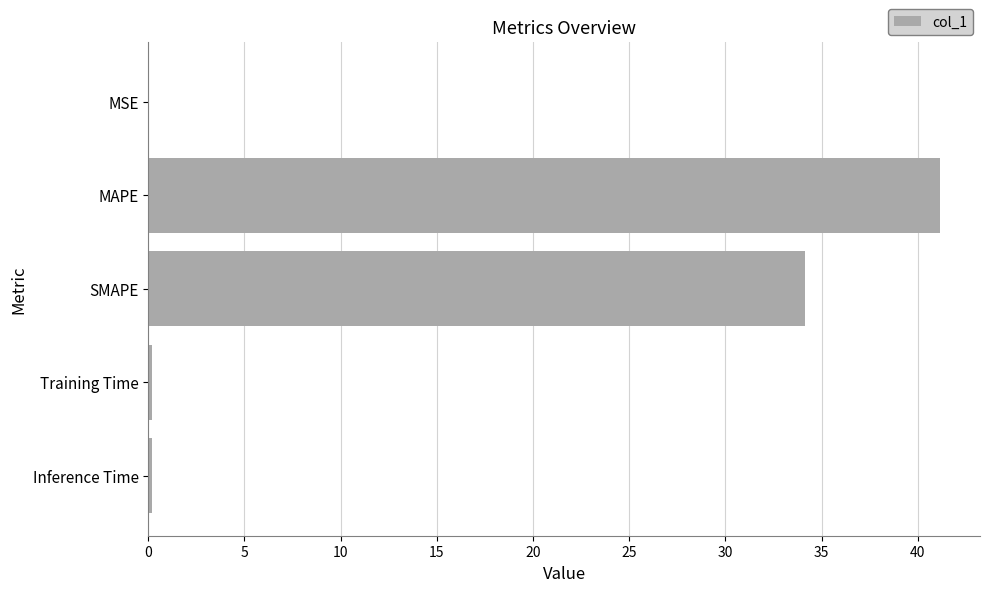

Is it true that the value at MAPE is 9.6?

False